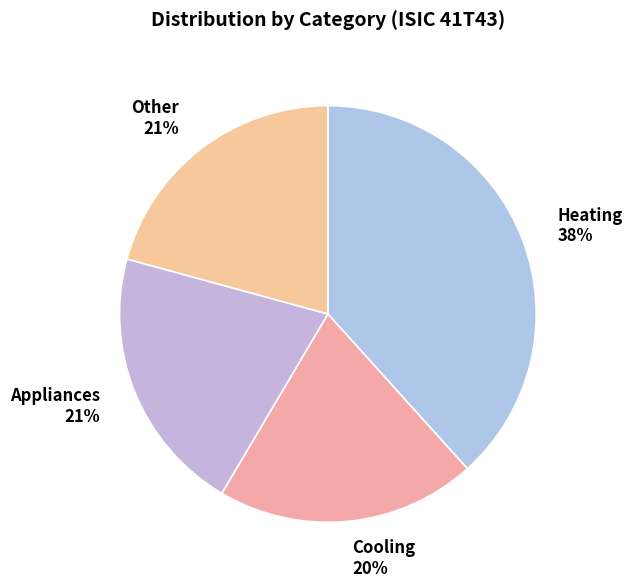

To the nearest percent, what is the average slice percentage?

25%